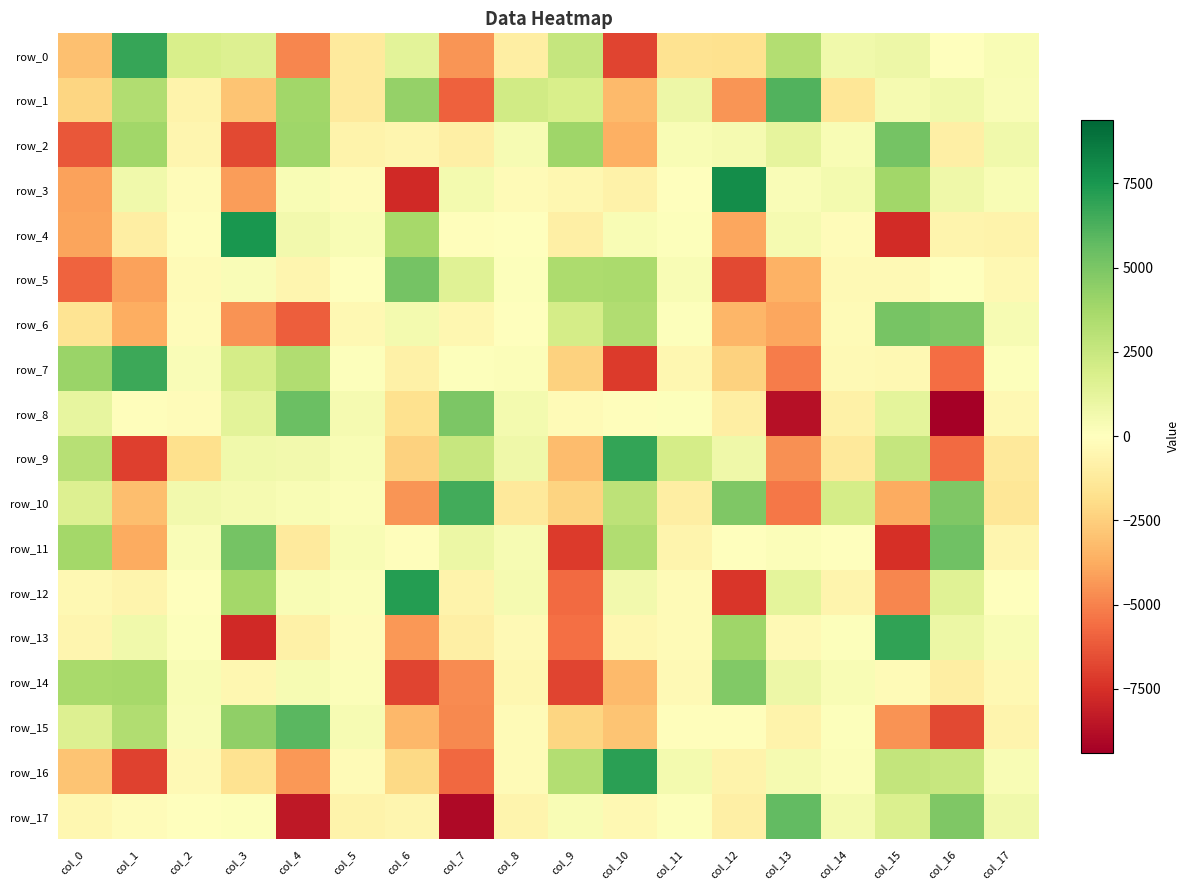

Reading left to right, transcribe all the data shown in this chart.

row_0: -3073.7	6752.0	1862.8	1653.0	-4847.4	-1180.9	1388.7	-4465.0	-978.3	2640.2	-6888.0	-1624.8	-1692.9	3279.1	674.4	862.7	63.7	348.3
row_1: -2200.9	3323.4	-695.9	-2884.9	3835.5	-1180.6	4190.1	-5943.1	2191.7	1889.7	-3256.2	828.6	-4426.2	6156.5	-1440.1	451.0	695.0	255.4
row_2: -6285.0	3852.3	-569.7	-6713.7	3928.6	-664.8	-557.9	-914.8	377.2	3931.1	-3620.4	313.6	446.6	1218.8	352.8	5135.6	-895.1	665.6
row_3: -4049.7	661.2	-217.4	-4253.8	332.3	-211.5	-7736.8	551.9	-280.7	-482.7	-749.2	-29.9	7901.5	236.3	539.2	3815.4	795.6	325.5
row_4: -4011.0	-987.4	-141.5	7521.6	633.9	365.8	3719.3	-139.2	40.5	-900.6	337.7	124.6	-3928.3	445.7	-206.6	-7676.0	-640.4	-670.7
row_5: -5928.2	-4094.7	-233.1	258.1	-554.0	18.1	5183.4	1527.6	112.1	3474.6	3575.8	324.5	-6709.8	-3557.8	-355.8	-317.7	22.0	-420.4
row_6: -1554.6	-3691.3	-177.8	-4500.5	-6034.6	-370.5	527.1	-462.4	34.5	2018.7	3311.5	98.8	-3375.7	-3939.5	-228.6	5063.3	4859.0	390.7
row_7: 4091.3	6673.9	239.1	2046.3	3325.8	118.0	-827.2	137.2	162.7	-2388.5	-7138.2	-464.9	-2408.4	-5201.4	-334.2	-397.8	-5632.2	98.9
row_8: 1162.7	-145.2	-193.8	1326.2	5492.8	445.3	-1691.7	4921.2	554.0	-229.0	-102.4	118.4	-972.7	-8692.2	-837.5	1288.4	-9390.4	-426.1
row_9: 3115.6	-7015.8	-1801.9	712.4	600.7	339.2	-2362.5	2557.3	764.4	-3192.2	6873.9	2005.4	762.2	-4613.2	-1291.4	2596.1	-5695.3	-1319.1
row_10: 1634.9	-3084.9	632.2	458.0	366.4	203.9	-4422.1	6482.5	-1258.3	-2326.0	2892.8	-1016.3	4905.3	-5283.2	2023.1	-3769.1	4889.6	-1435.7
row_11: 3775.4	-3764.7	245.0	5167.4	-1240.4	357.9	-121.2	919.5	377.4	-7156.7	3337.6	-655.0	64.9	154.3	43.3	-7484.2	5329.5	-559.1
row_12: -410.3	-630.6	-2.8	3754.3	339.9	199.7	7193.7	-687.3	482.1	-5672.7	596.8	-277.3	-7264.0	1286.5	-597.2	-4844.9	1487.4	15.3
row_13: -521.0	728.0	116.1	-7746.7	-842.4	-193.7	-4392.1	-880.9	-294.2	-5513.9	-503.3	-233.3	3936.6	-327.6	88.2	6959.4	906.0	344.5
row_14: 3617.3	3694.6	305.6	-473.0	392.5	158.8	-6892.7	-4747.2	-475.0	-6886.5	-3280.7	-334.6	4801.7	873.7	338.8	-260.0	-1009.9	-372.3
row_15: 1673.5	3342.3	272.3	4335.1	5916.7	412.1	-3320.8	-4782.1	-248.3	-2202.4	-2862.4	-125.4	-98.9	-715.1	146.1	-4480.9	-6722.3	-611.2
row_16: -2884.4	-6900.3	-333.8	-1619.1	-4345.0	-228.3	-2101.7	-5746.6	-230.4	3276.8	7068.5	531.9	-718.2	508.0	181.1	2646.3	2533.9	321.4
row_17: -441.8	-190.0	5.5	102.8	-8364.0	-678.8	-531.4	-8988.4	-613.6	324.3	-398.7	82.4	-922.2	5655.3	528.7	1747.5	4889.4	725.5